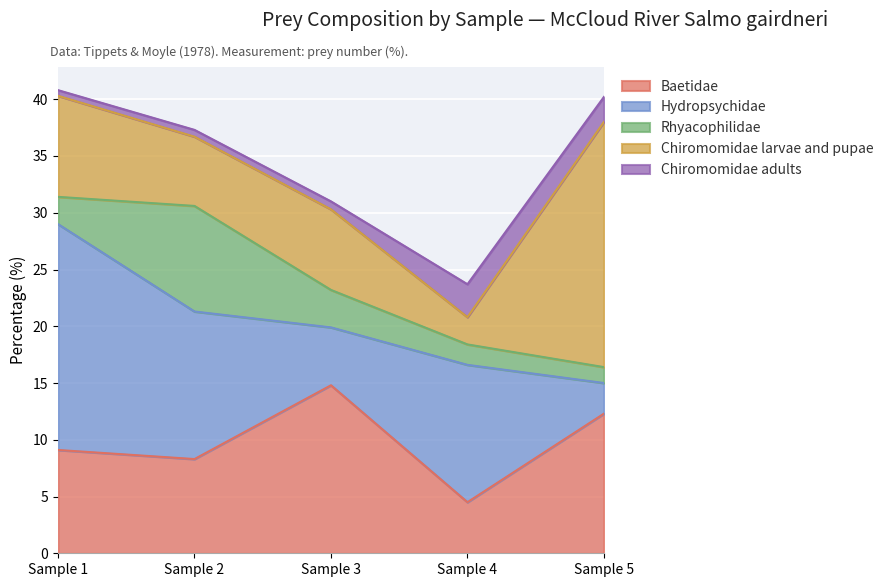

True or false: Chiromomidae adults and Rhyacophilidae intersect in this chart.

True